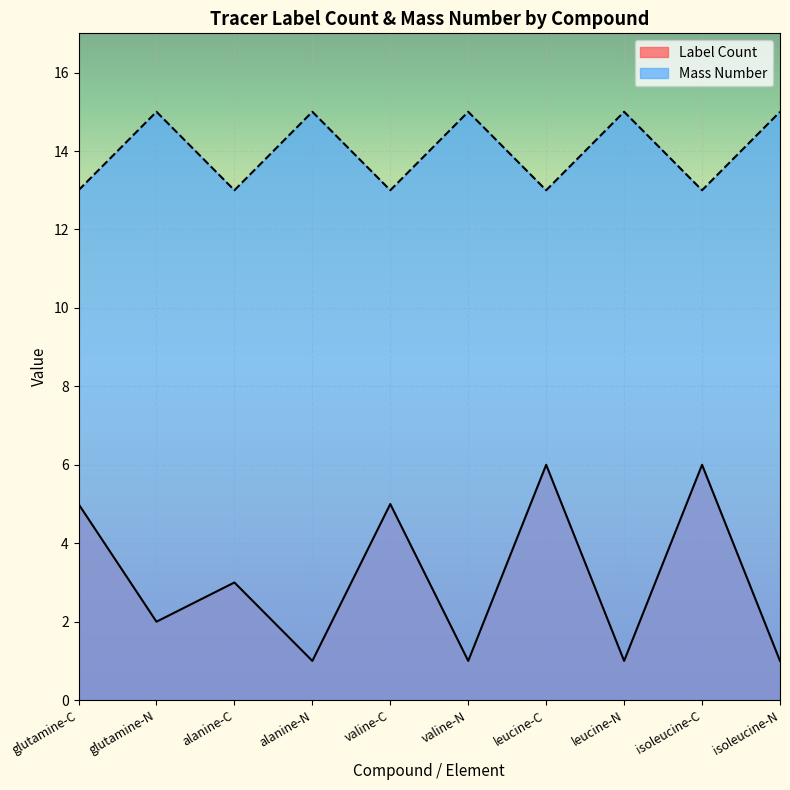

What is the value of the Mass Number point at the 6th from the left?

15